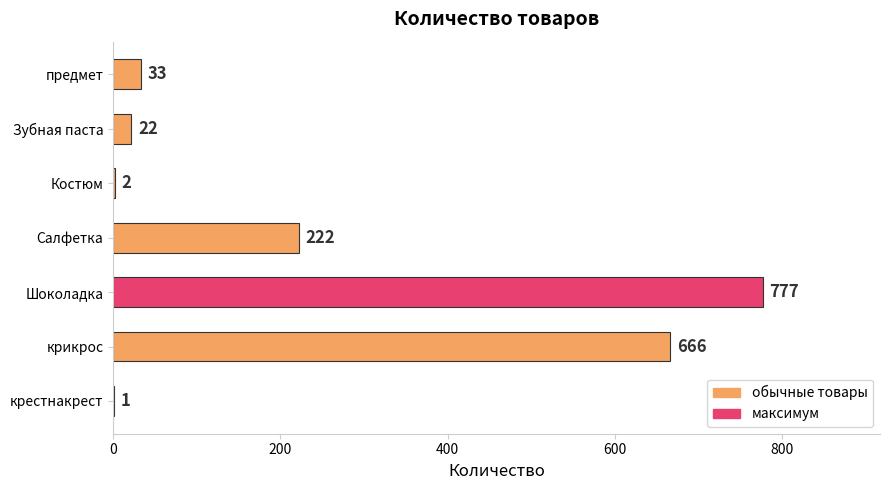

Count the number of data series in this chart.

1